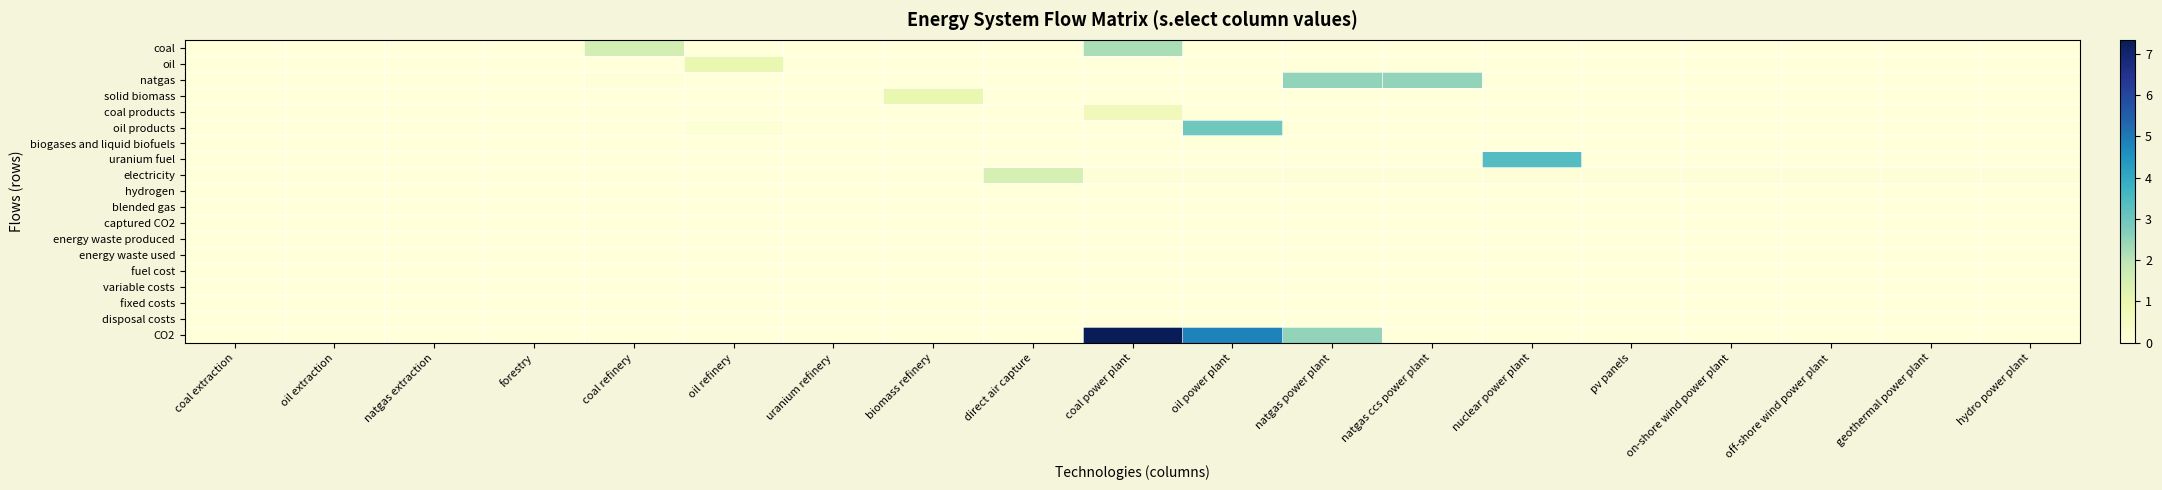

Rank the series by their maximum value, from highest to lowest.

CO2, uranium fuel, oil products, natgas, coal, electricity, oil, solid biomass, coal products, biogases and liquid biofuels, hydrogen, blended gas, captured CO2, energy waste produced, energy waste used, fuel cost, variable costs, fixed costs, disposal costs